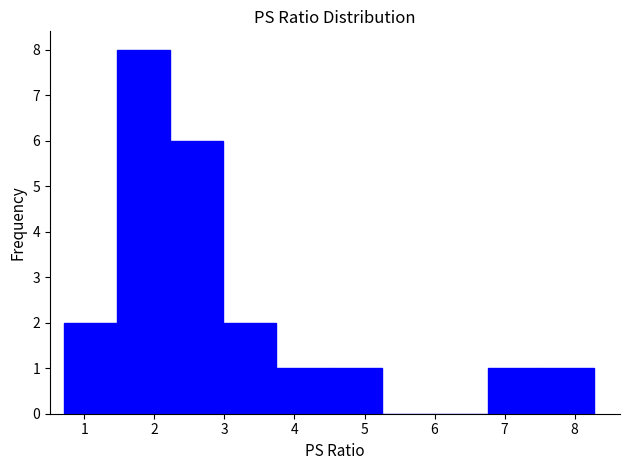

Which range on the x-axis has the tallest bar?

1.5 to 2.2